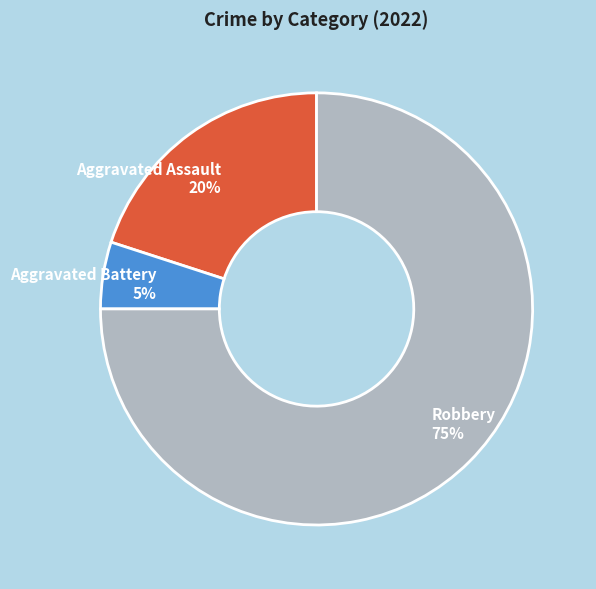

To the nearest percent, what is the difference between the Robbery and Aggravated Assault slice percentages?

55%